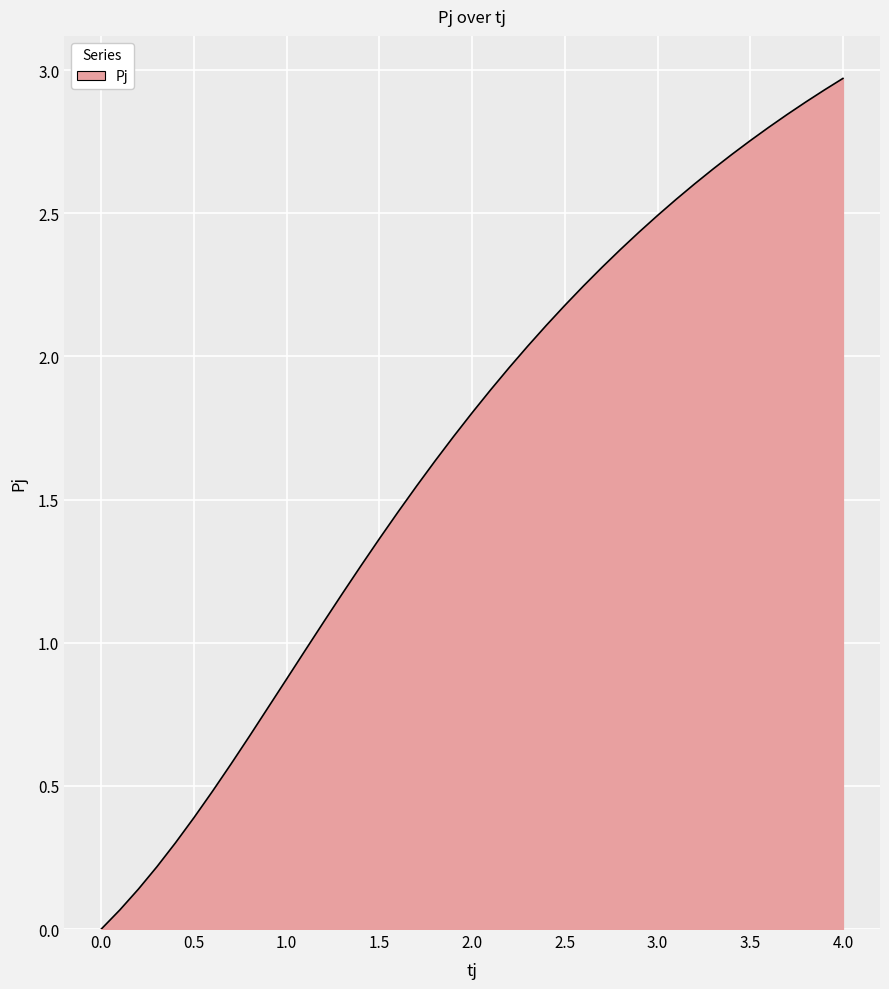

What is the difference between the second highest and minimum values?

2.9